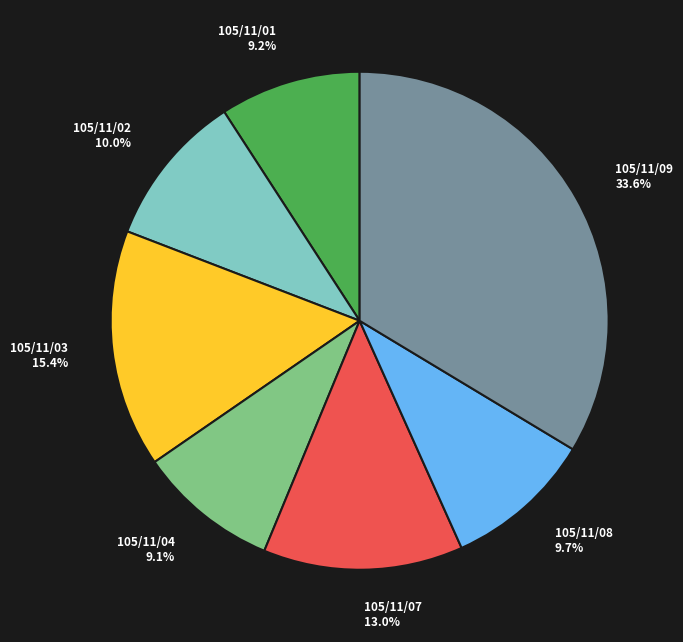

Which category has the biggest portion of the pie?

105/11/09